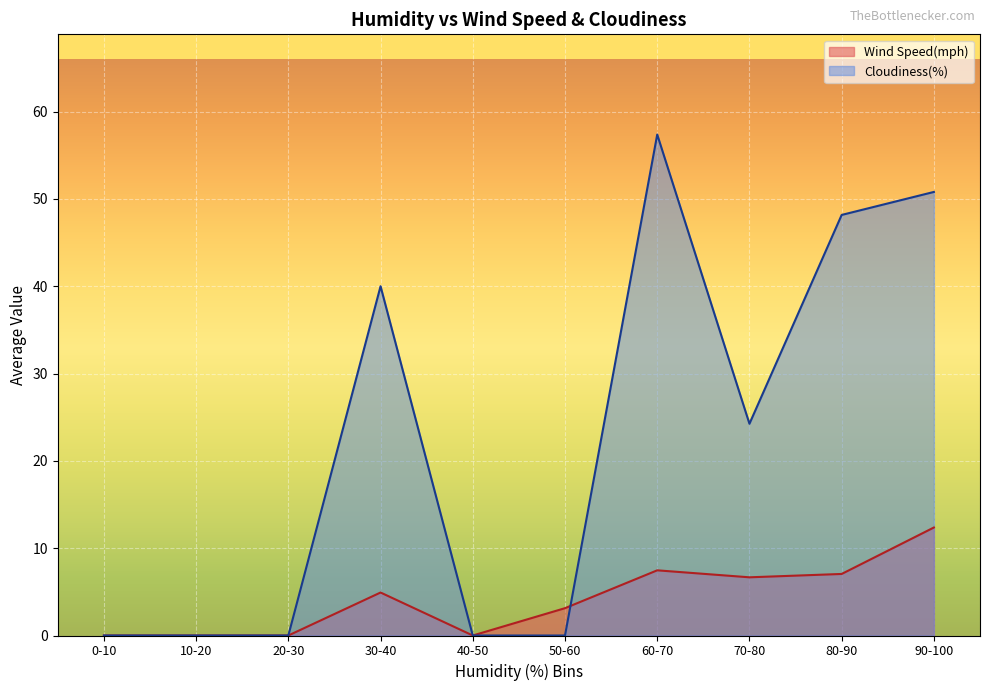

After their last crossing, which series has the higher values: Cloudiness(%) or Wind Speed(mph)?

Cloudiness(%)